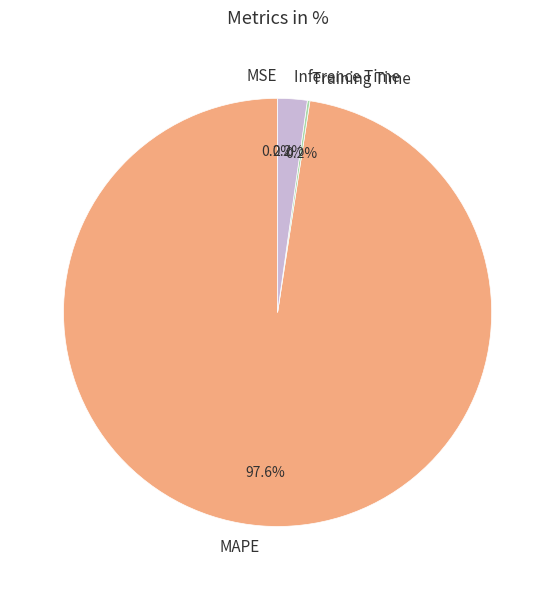

Is there any slice that represents more than half of the pie?

Yes